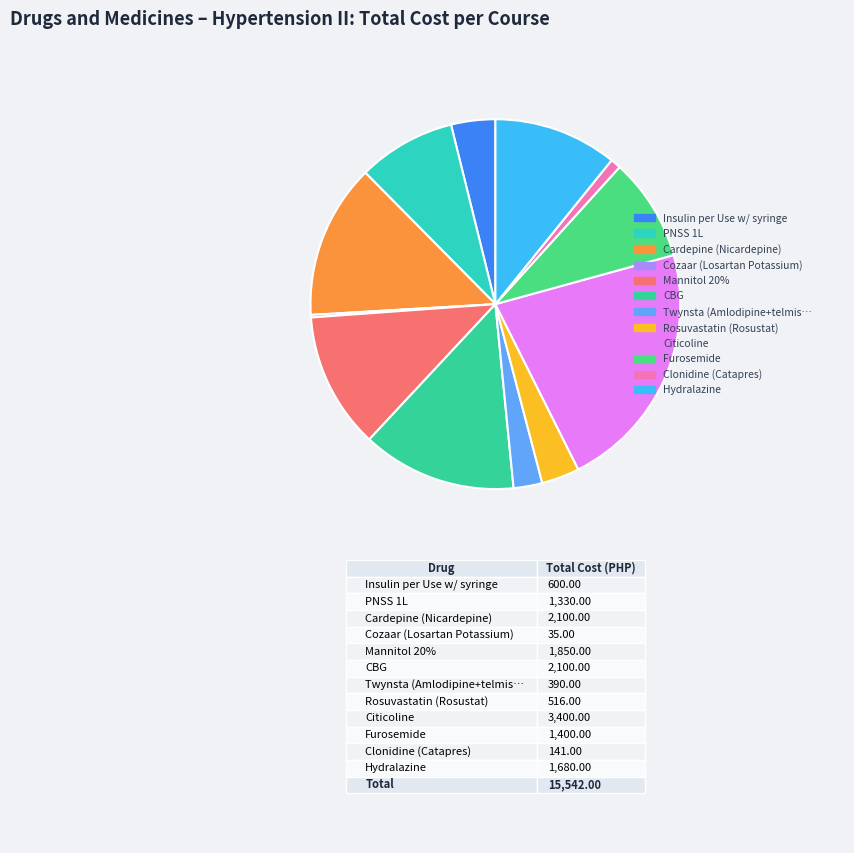

Count the number of slices in the pie.

12